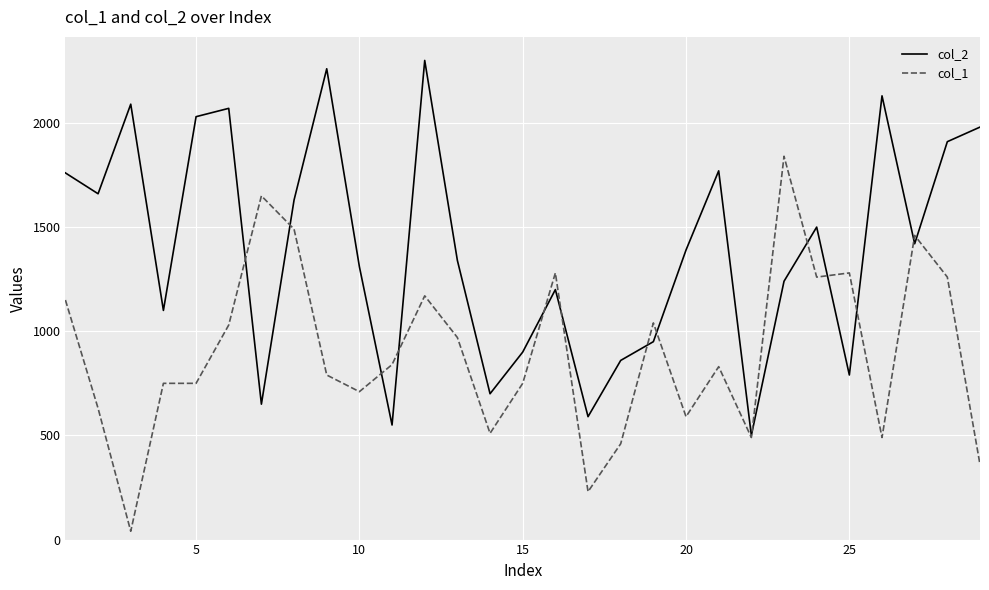

List the series in order of their overall mean, lowest first.

col_1, col_2